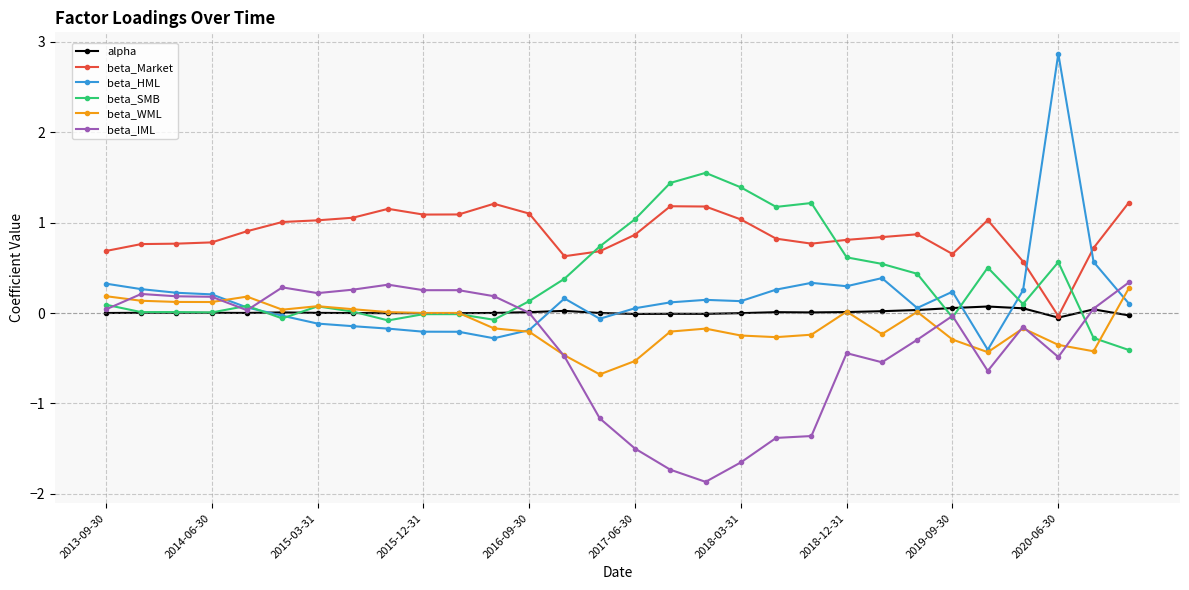

Which series has the widest spread of values?

beta_HML